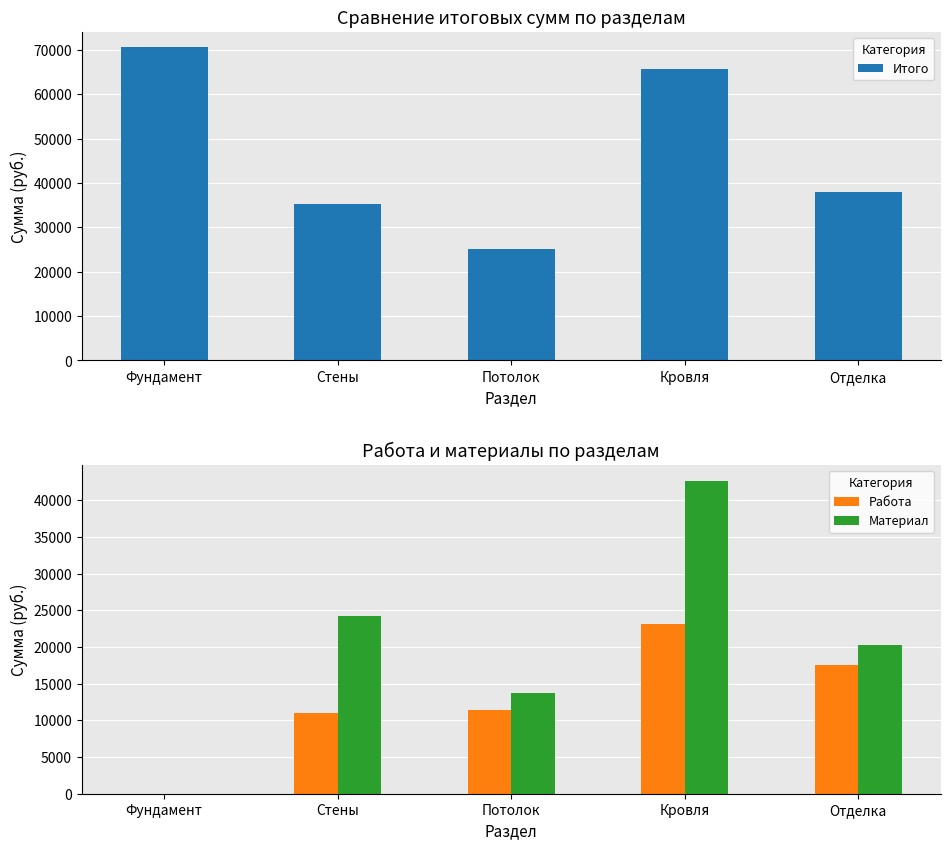

How many bars are there in total?

15